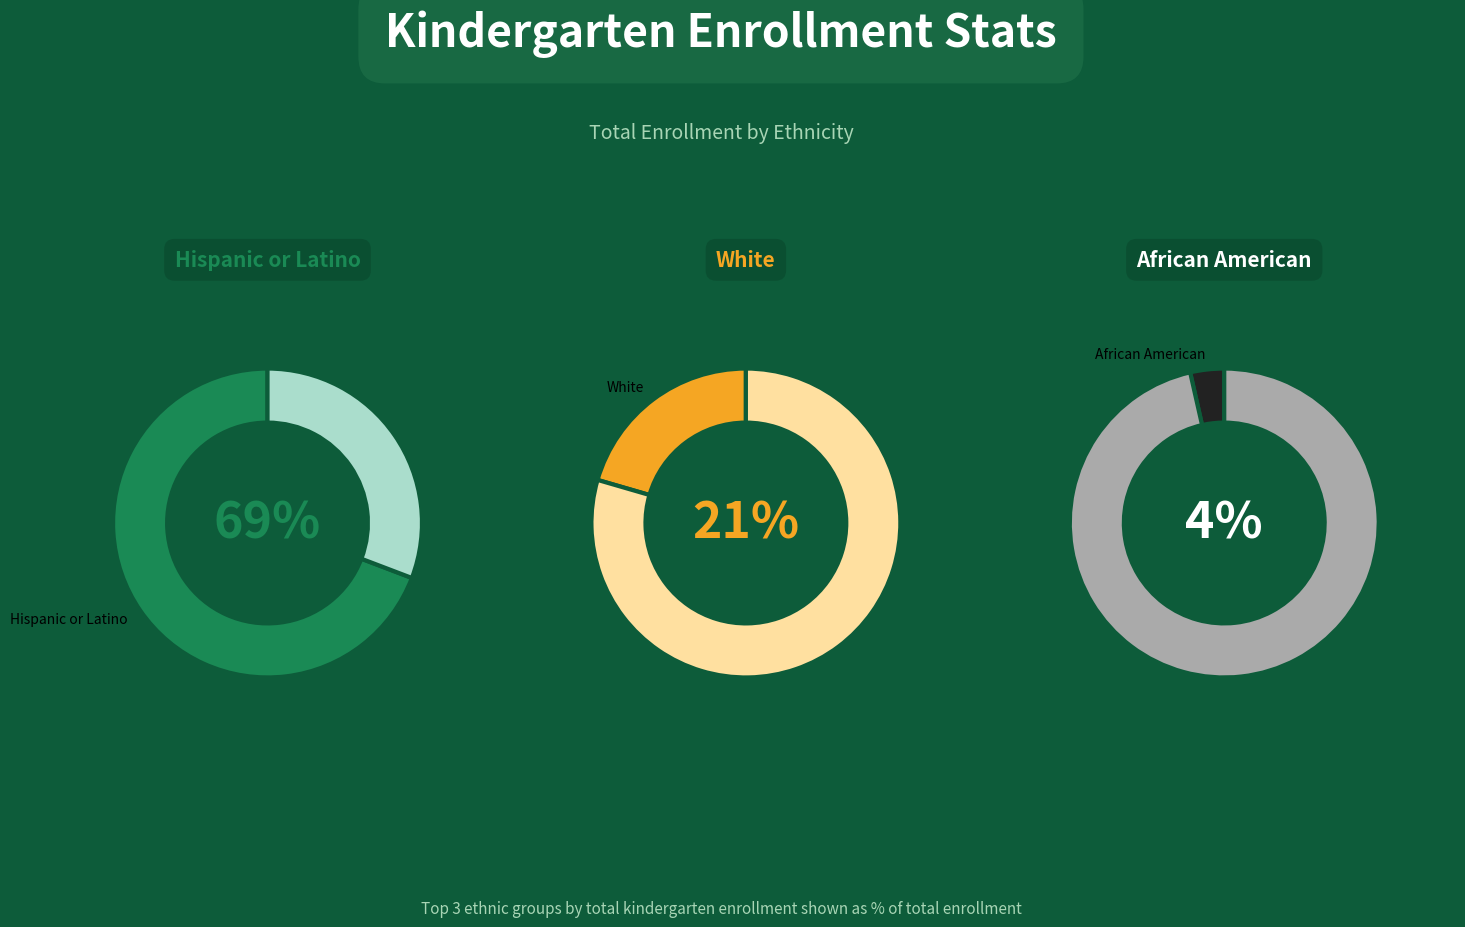

True or false: Pacific Islander accounts for 8% of the total.

False